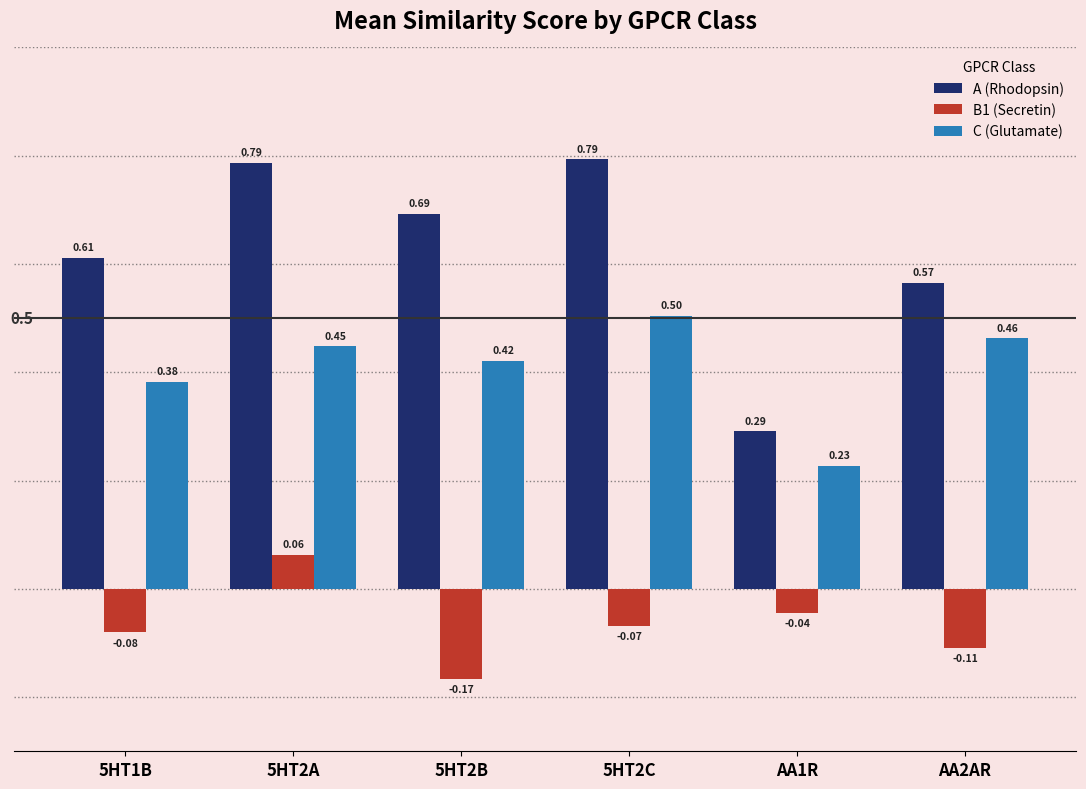

Which series has the largest range (max minus min)?

A (Rhodopsin)